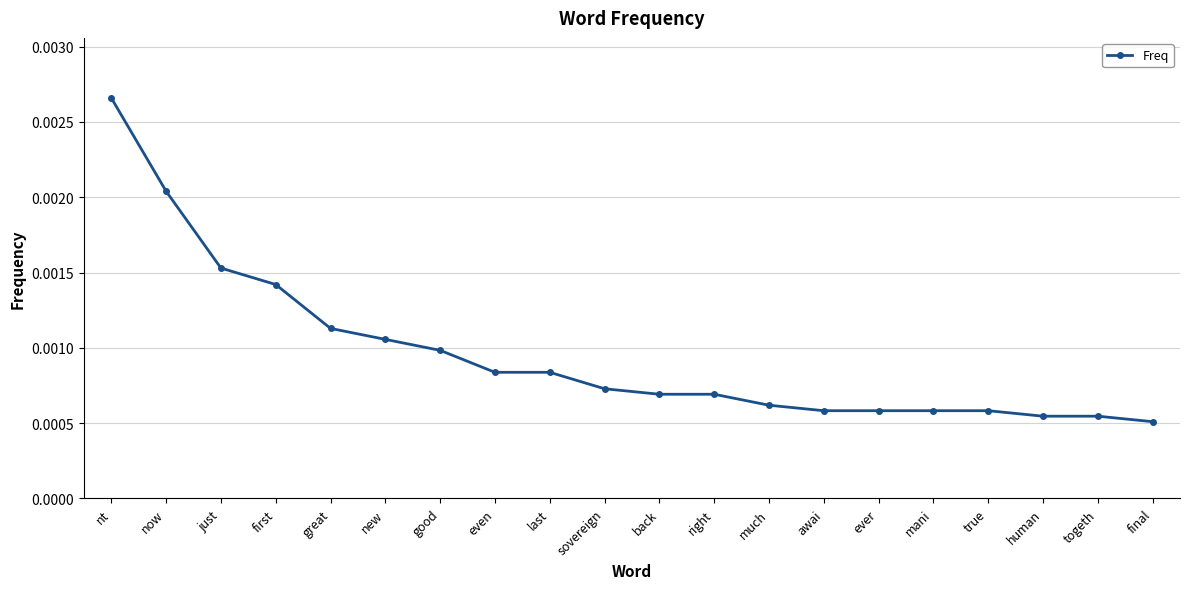

How many lines are shown in the chart?

1